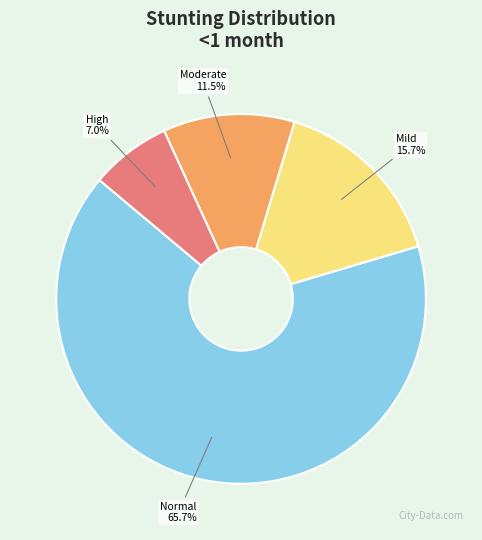

Is there any slice that represents more than half of the pie?

Yes